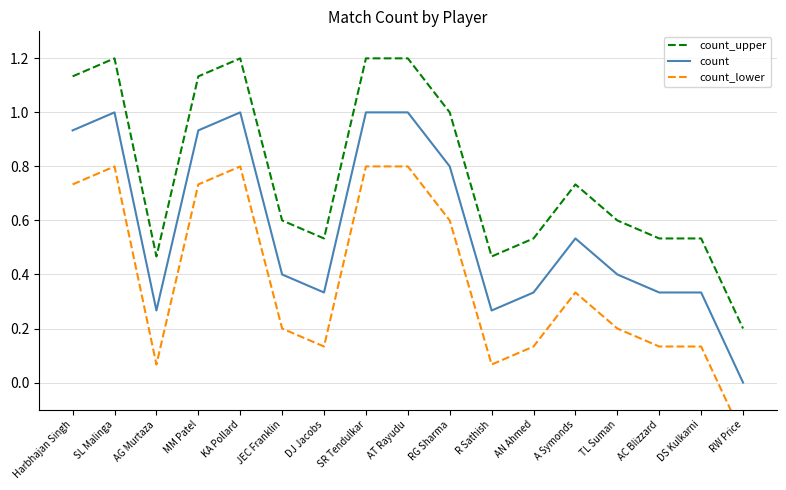

Where is count_lower nearest to the value 0?

AG Murtaza